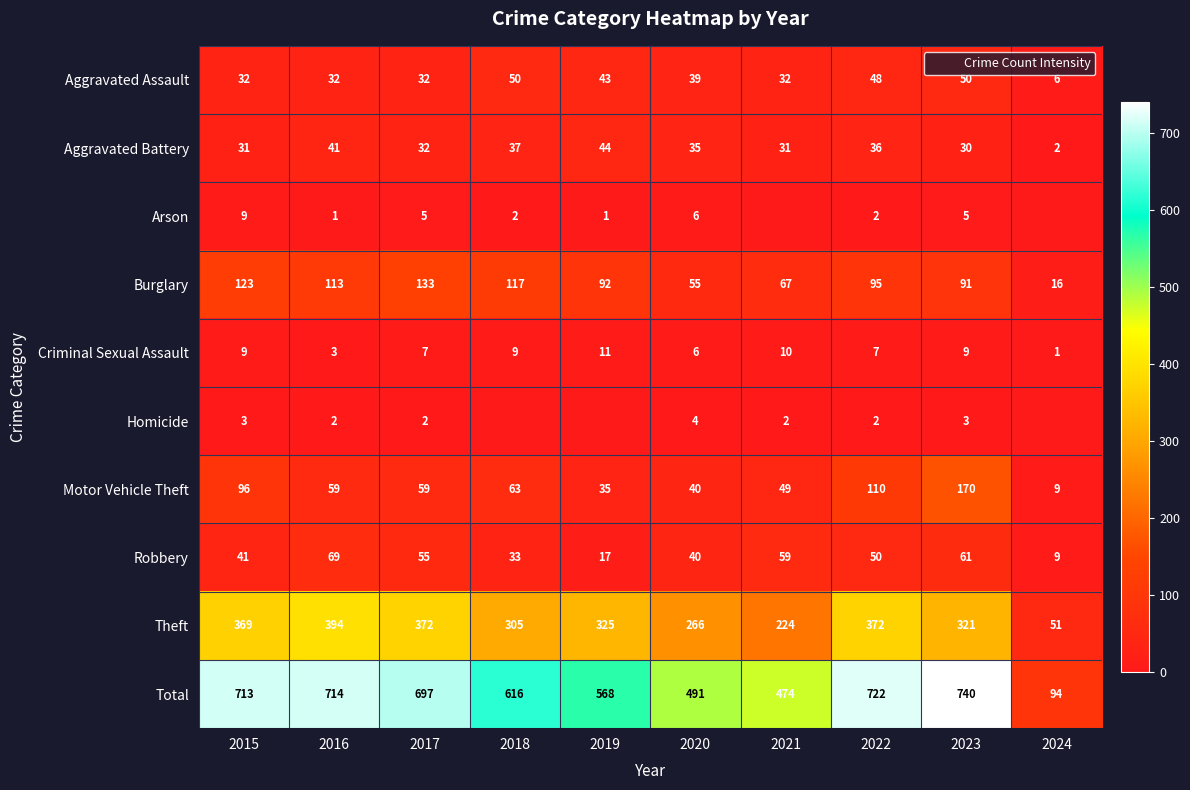

Which series changed the most between 2021 and 2024?

Total